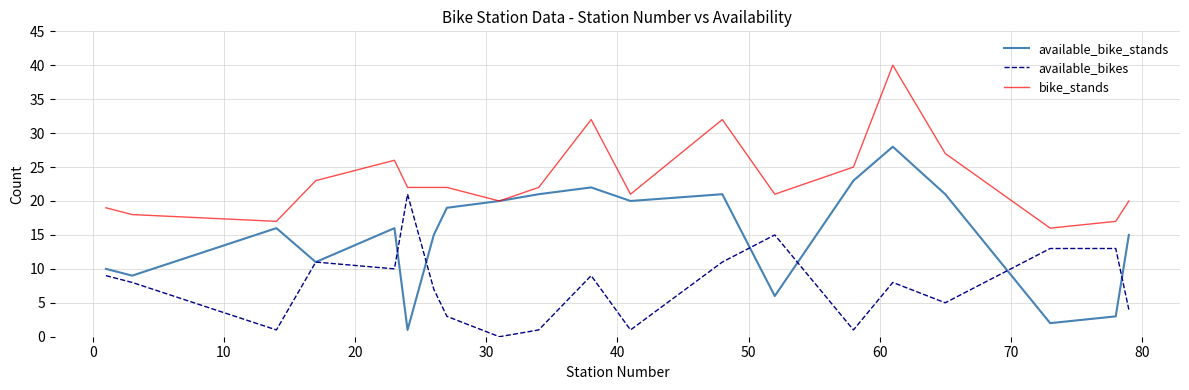

How many series are shown in this chart?

3